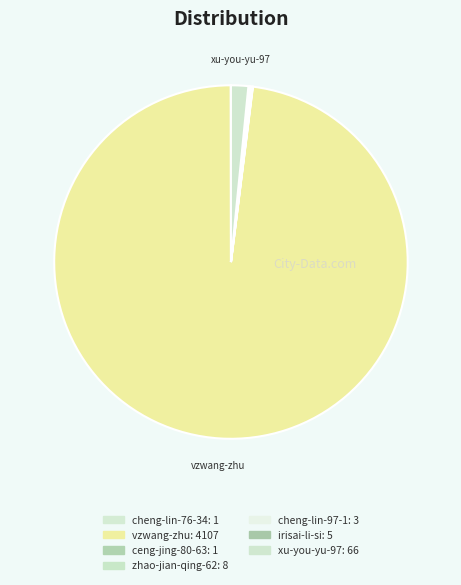

Does vzwang-zhu account for over 50% of the chart?

Yes